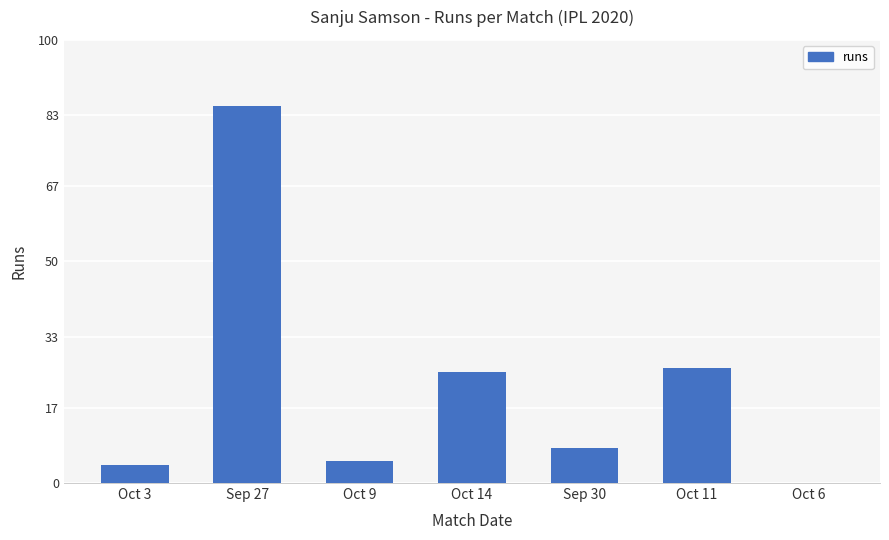

Reading left to right, what are all the values shown in this chart?

Oct 3=4	Sep 27=85	Oct 9=5	Oct 14=25	Sep 30=8	Oct 11=26	Oct 6=0